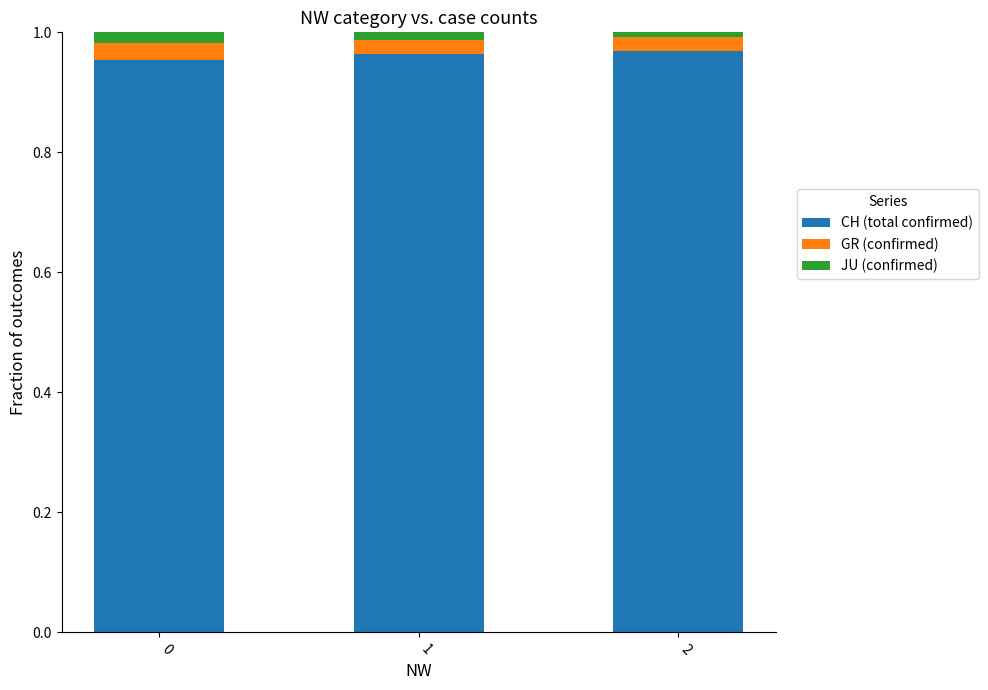

The value of CH (total confirmed) at 2 is 1.3. True or false?

False